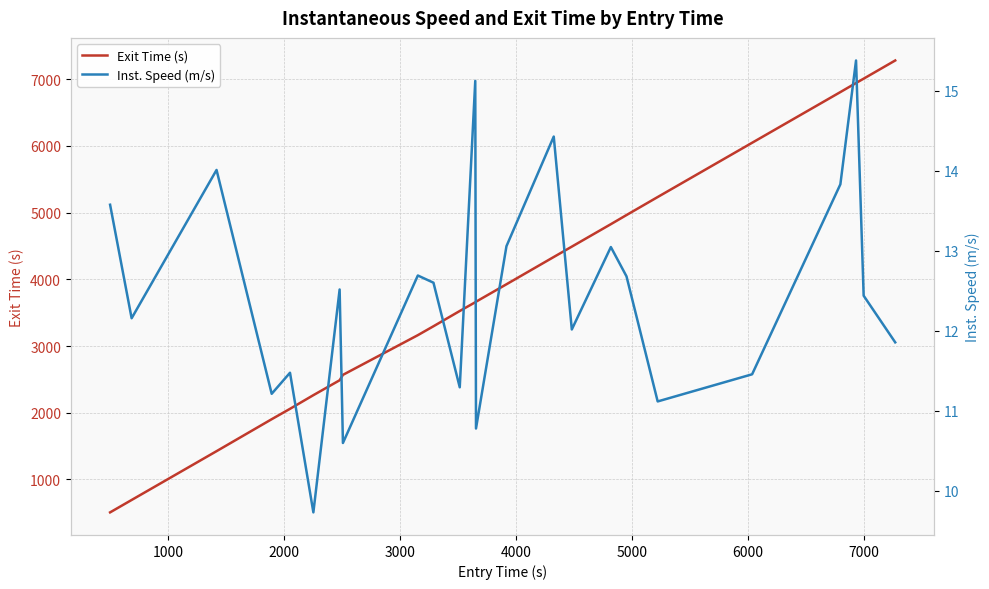

Rank the series by their maximum value, from highest to lowest.

Exit Time (s), Inst. Speed (m/s)